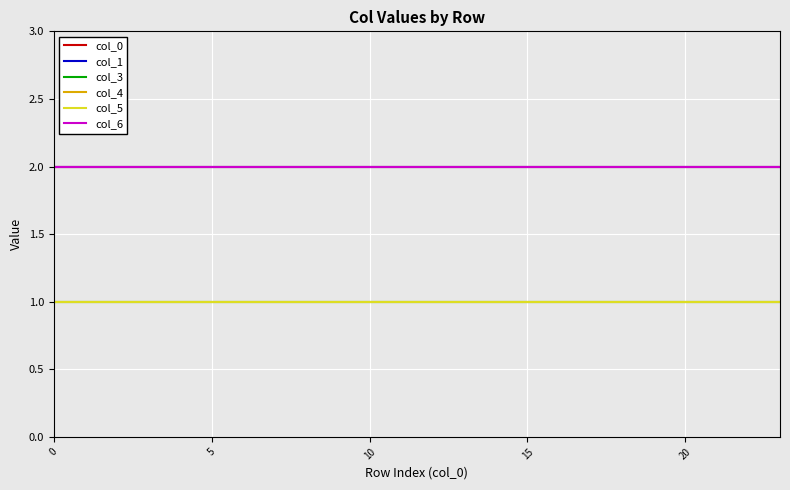

True or false: col_0 and col_5 cross at least once.

False